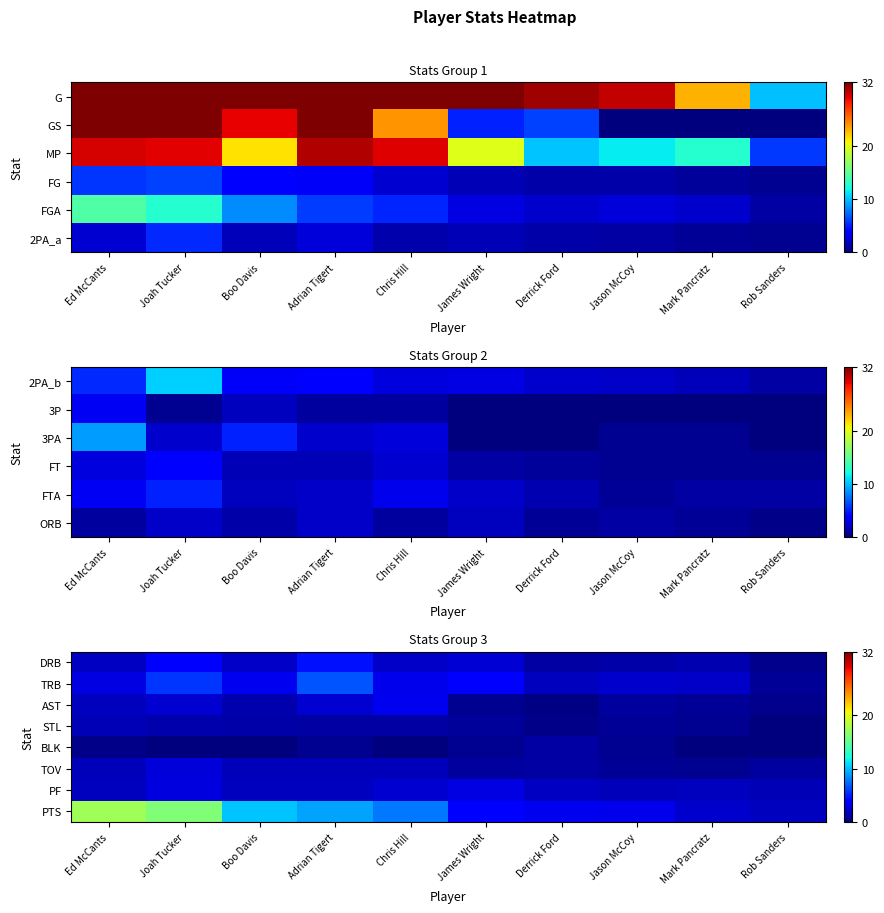

At how many categories does at least one series exceed 12?

2